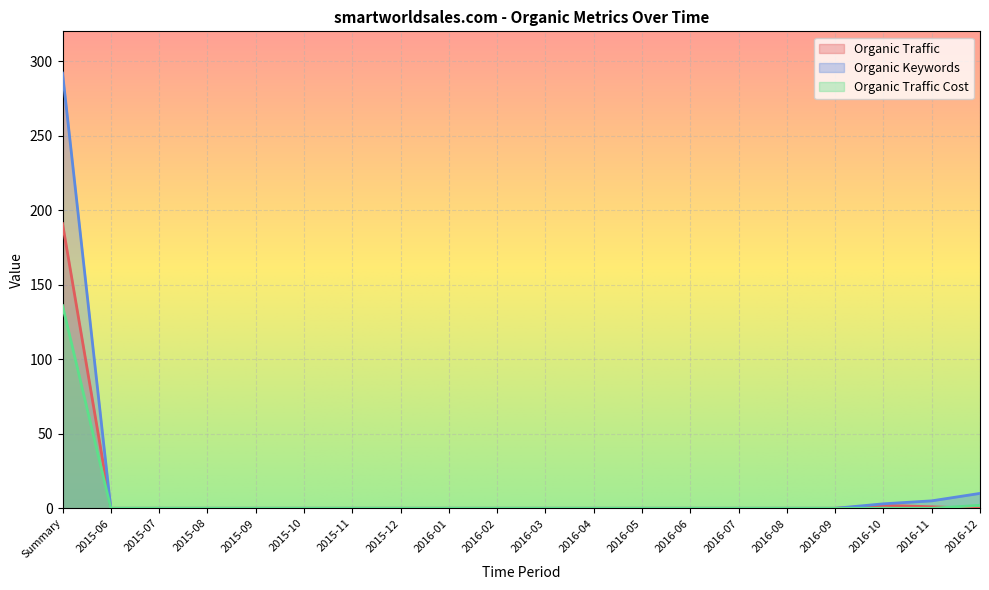

The Organic Keywords series shows 0 at 2015-09. True or false?

True